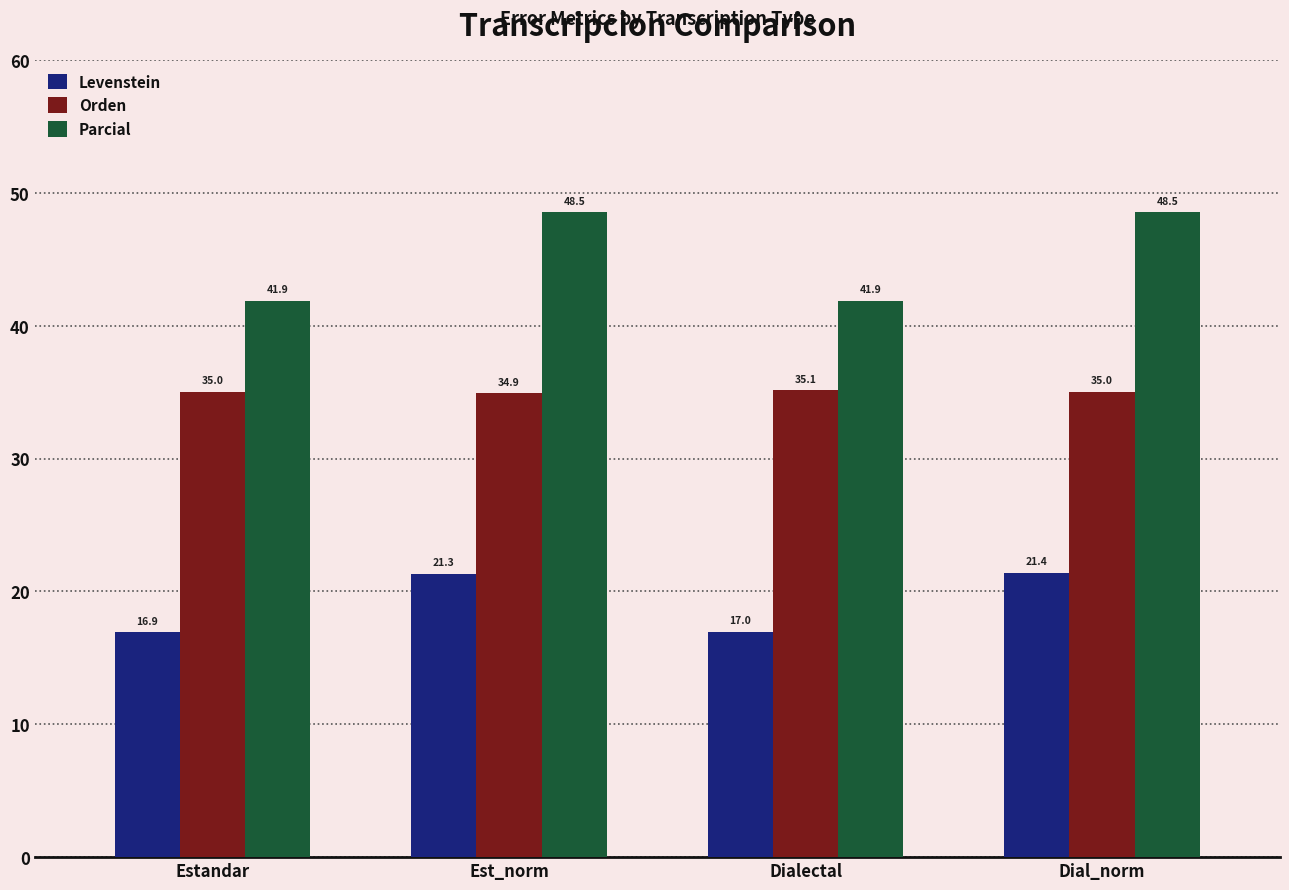

Reading left to right, what are all the values shown in this chart?

Levenstein: Estandar=16.9	Est_norm=21.3	Dialectal=17.0	Dial_norm=21.4
Orden: Estandar=35.0	Est_norm=34.9	Dialectal=35.1	Dial_norm=35.0
Parcial: Estandar=41.9	Est_norm=48.5	Dialectal=41.9	Dial_norm=48.5